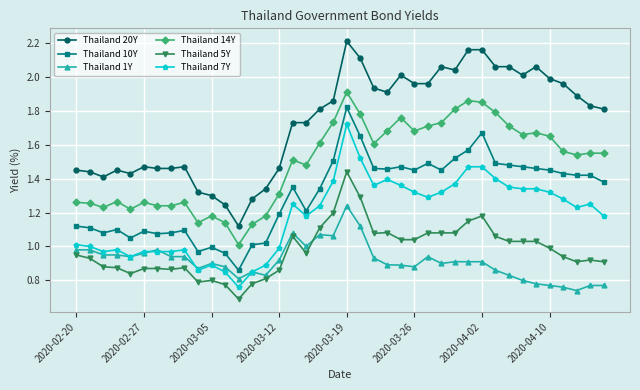

True or false: Thailand 5Y has more than 2 interior local peaks.

True